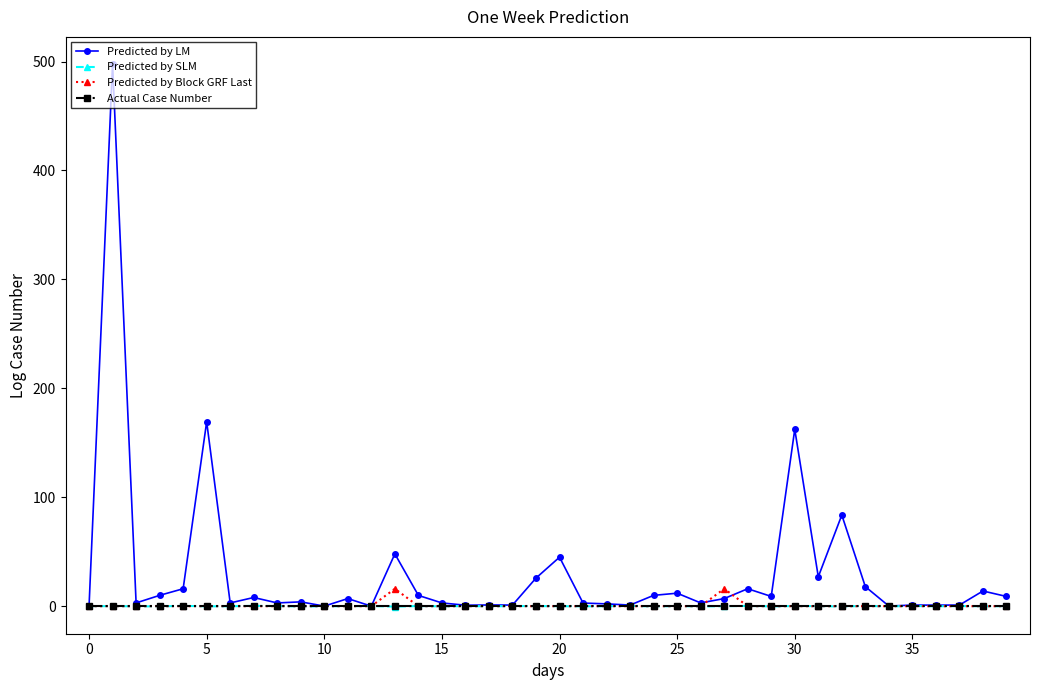

Which series has the largest total across all categories?

Predicted by LM